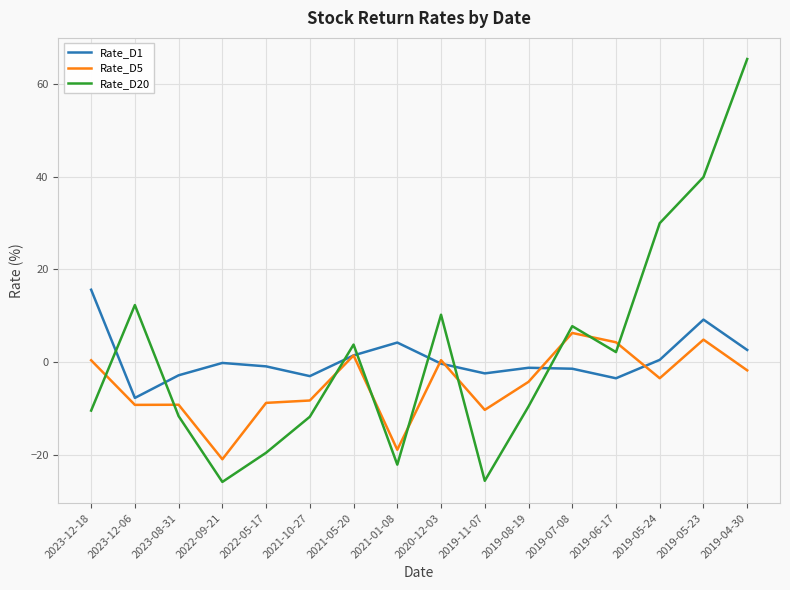

In Rate_D20, how many points are lower than both neighbors (excluding endpoints)?

4